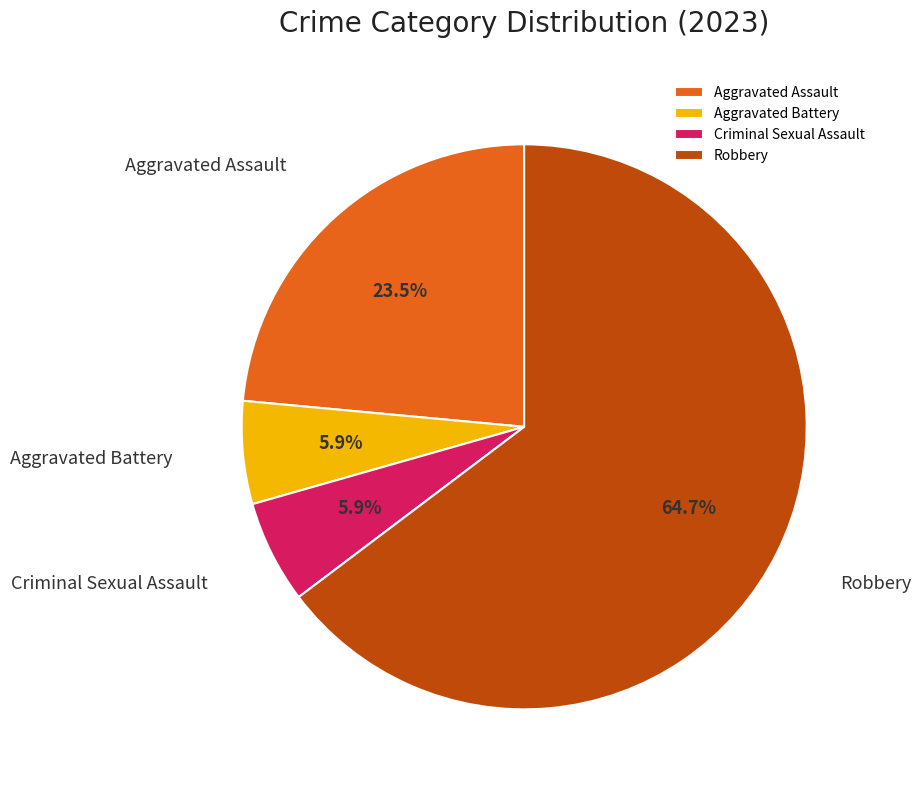

Count the number of slices in the pie.

4